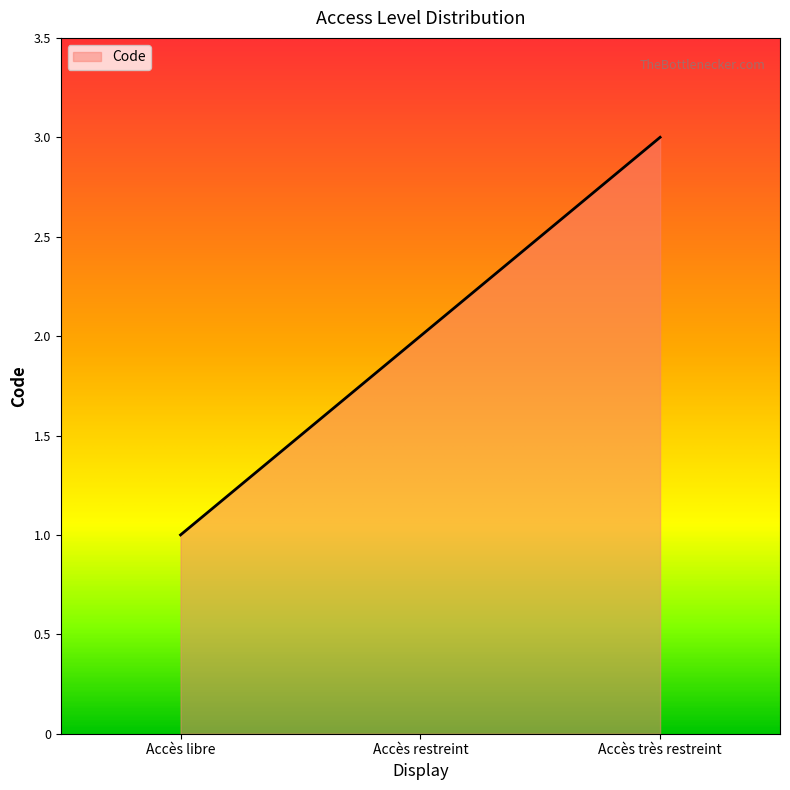

Between Accès très restreint and Accès restreint, which is larger?

Accès très restreint